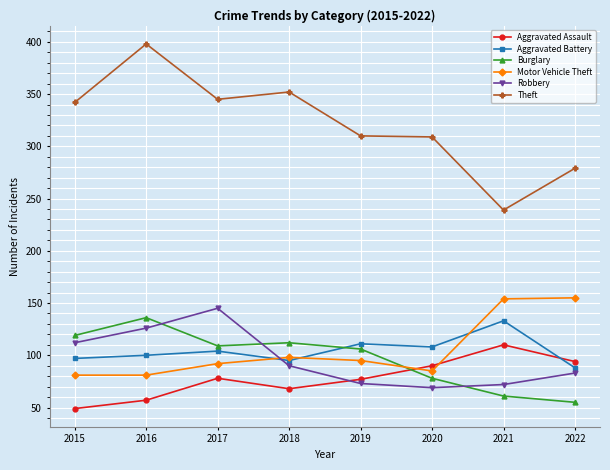

What value does the Robbery series have at 2015, to the nearest 5?

110